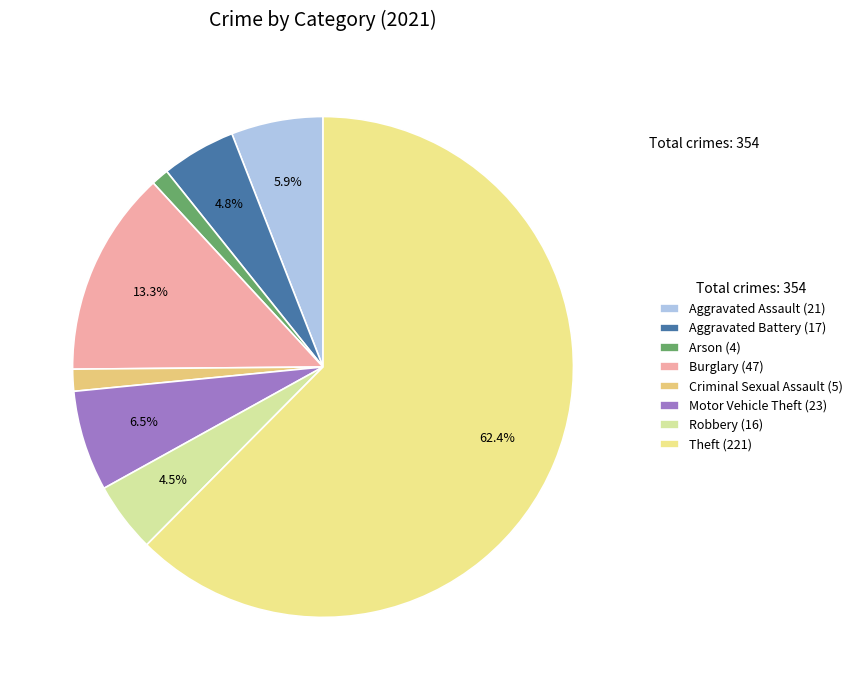

How many slices are in this pie chart?

8